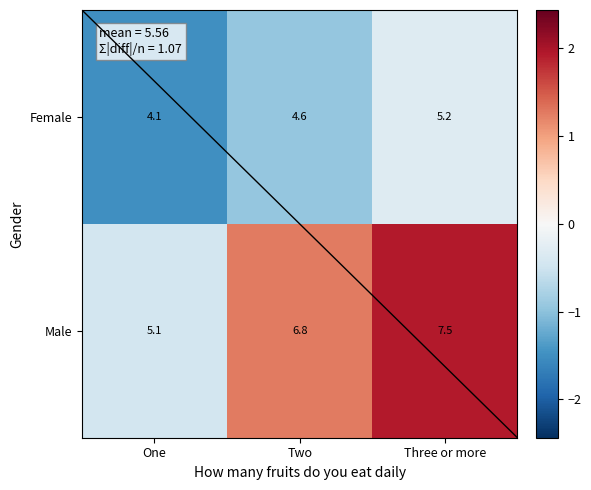

What is the sum of all Female values?

13.9